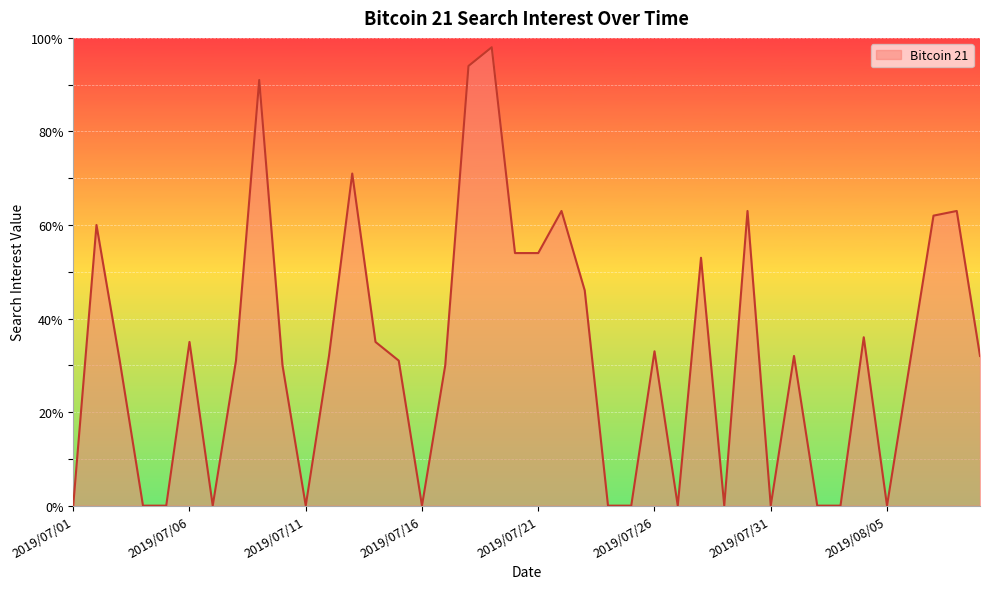

What is the difference between the maximum and minimum values?

98